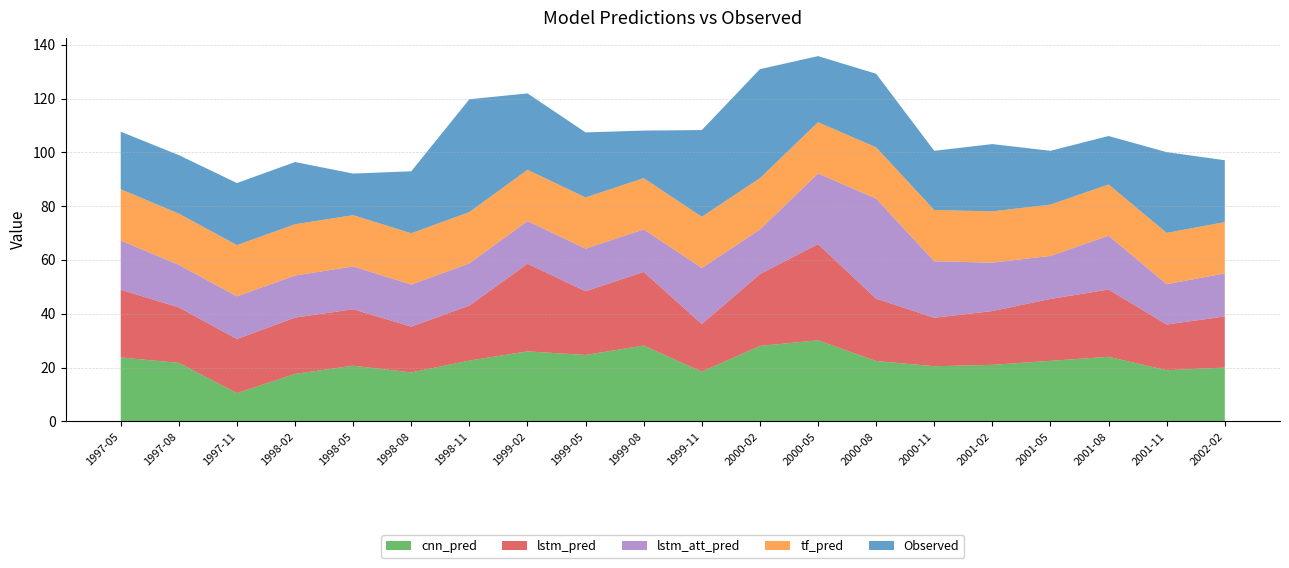

Reading right to left, extract all data points from this chart.

cnn_pred: 2002-02=20.0	2001-11=19.0	2001-08=24.0	2001-05=22.5	2001-02=21.0	2000-11=20.5	2000-08=22.4	2000-05=30.1	2000-02=28.1	1999-11=18.4	1999-08=28.2	1999-05=24.7	1999-02=26.0	1998-11=22.6	1998-08=18.2	1998-05=20.7	1998-02=17.6	1997-11=10.5	1997-08=21.7	1997-05=23.8
lstm_pred: 2002-02=19.0	2001-11=17.0	2001-08=25.0	2001-05=23.0	2001-02=20.0	2000-11=18.0	2000-08=23.2	2000-05=35.8	2000-02=26.7	1999-11=17.7	1999-08=27.4	1999-05=23.7	1999-02=32.6	1998-11=20.4	1998-08=17.0	1998-05=21.0	1998-02=20.9	1997-11=20.1	1997-08=20.6	1997-05=25.1
lstm_att_pred: 2002-02=16.0	2001-11=15.0	2001-08=20.0	2001-05=16.0	2001-02=18.0	2000-11=21.0	2000-08=37.2	2000-05=26.2	2000-02=16.6	1999-11=20.8	1999-08=15.8	1999-05=15.8	1999-02=15.8	1998-11=15.7	1998-08=15.6	1998-05=15.9	1998-02=15.6	1997-11=15.9	1997-08=15.8	1997-05=18.3
tf_pred: 2002-02=19.1	2001-11=19.1	2001-08=19.1	2001-05=19.1	2001-02=19.1	2000-11=19.1	2000-08=19.1	2000-05=19.1	2000-02=19.1	1999-11=19.1	1999-08=19.1	1999-05=19.1	1999-02=19.1	1998-11=19.1	1998-08=19.1	1998-05=19.1	1998-02=19.1	1997-11=19.1	1997-08=19.1	1997-05=19.1
Observed: 2002-02=23.0	2001-11=30.0	2001-08=18.0	2001-05=20.0	2001-02=25.0	2000-11=22.0	2000-08=27.4	2000-05=24.6	2000-02=40.5	1999-11=32.2	1999-08=17.7	1999-05=24.2	1999-02=28.4	1998-11=41.9	1998-08=23.0	1998-05=15.4	1998-02=23.1	1997-11=23.1	1997-08=21.7	1997-05=21.4